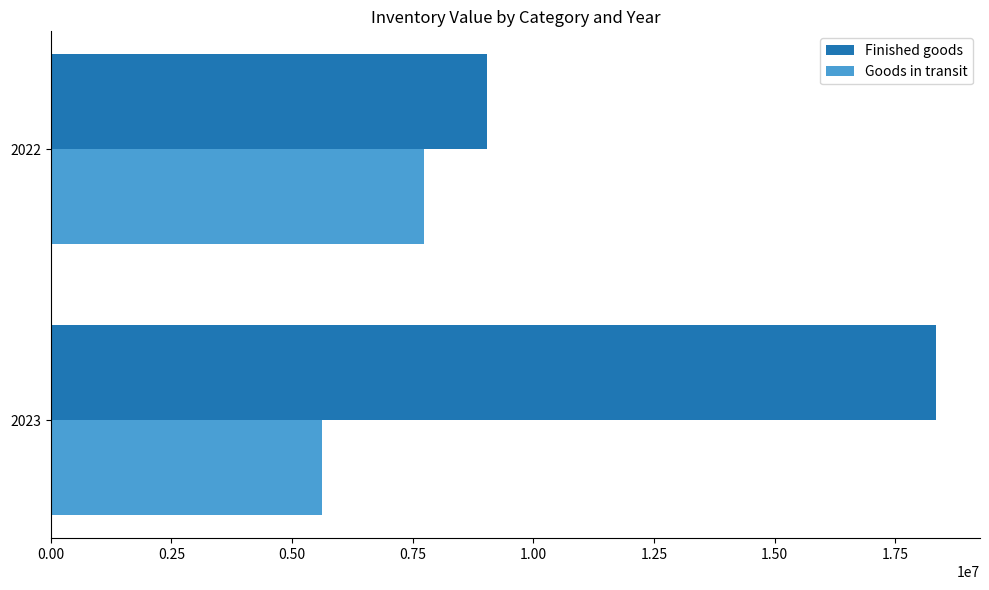

The value of Finished goods at 2023 is 12552318. True or false?

False